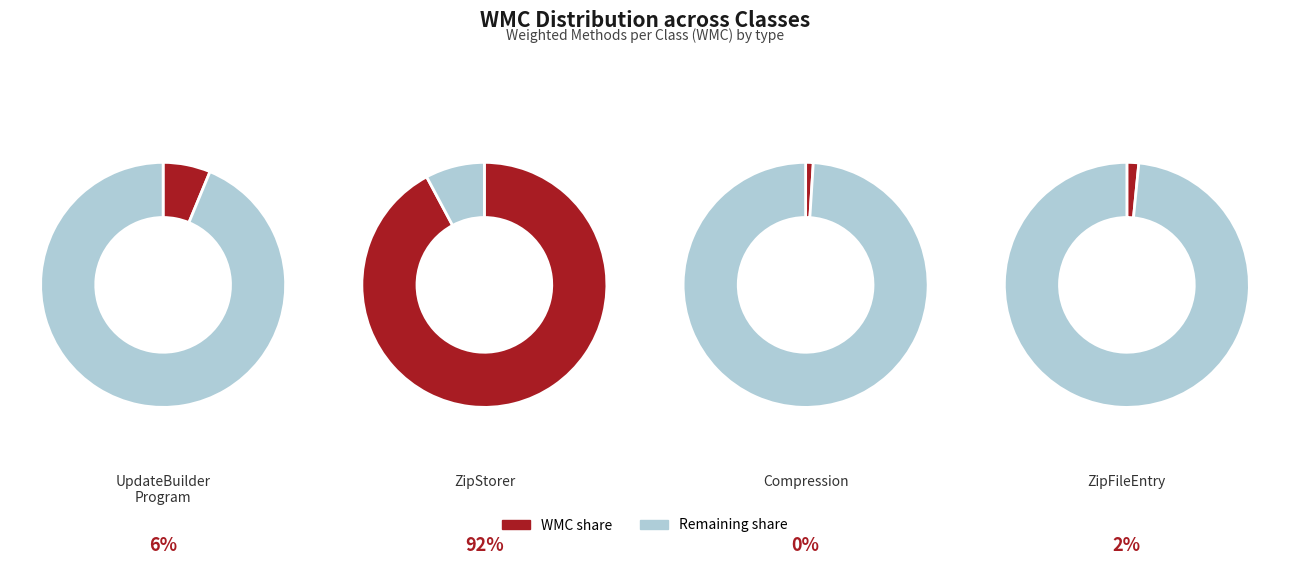

What percentage do System.IO.Compression and System.IO.Compression together represent?

3.1%